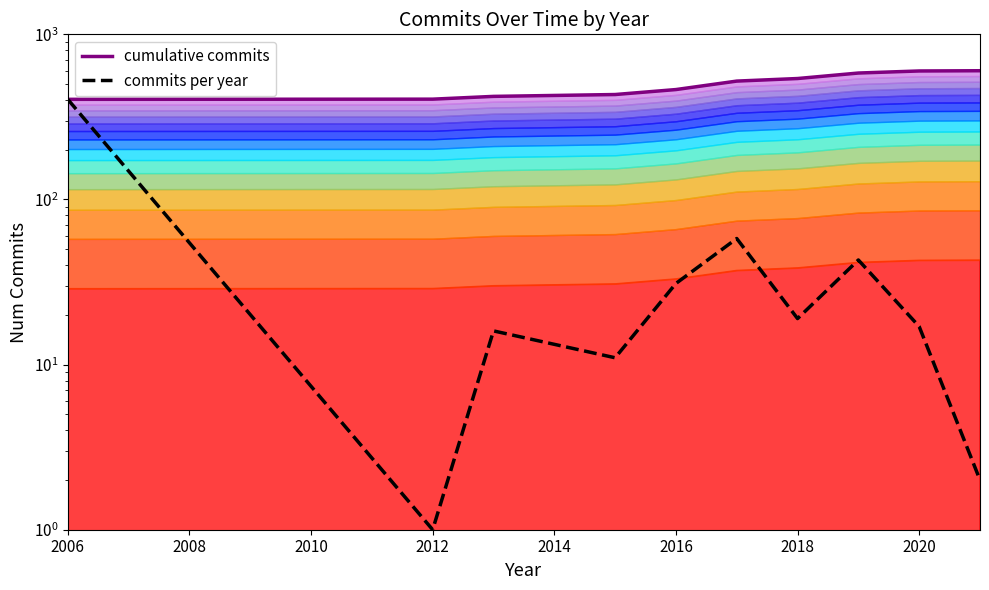

True or false: commits per year and cumulative commits cross at least once.

False